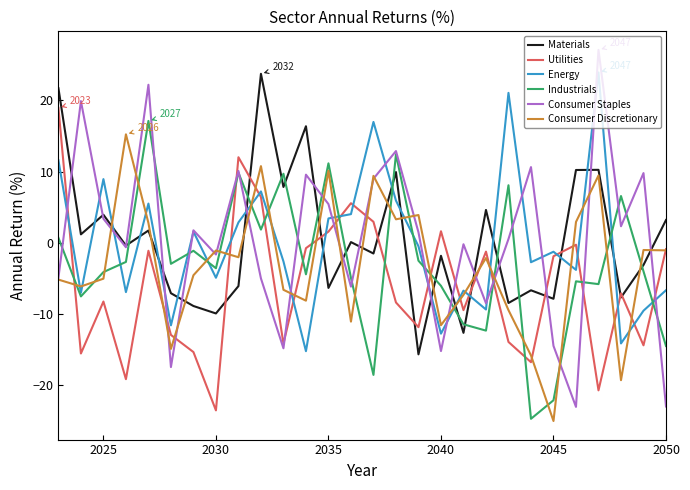

What is the maximum value for Consumer Staples?

27.1